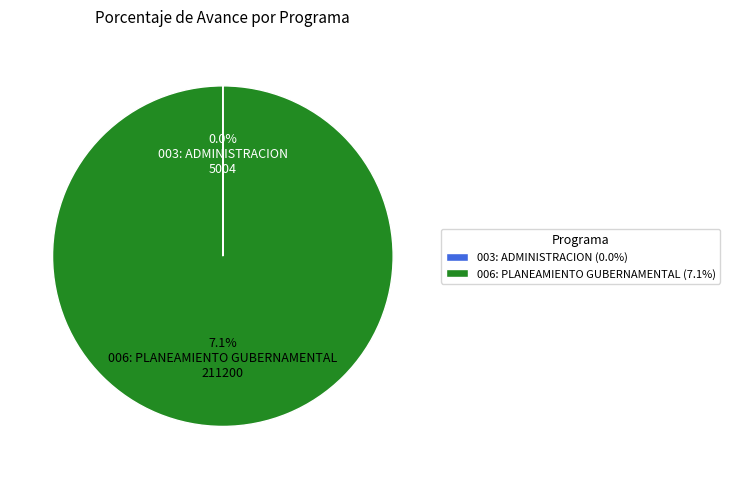

Is there a majority slice in this chart?

Yes